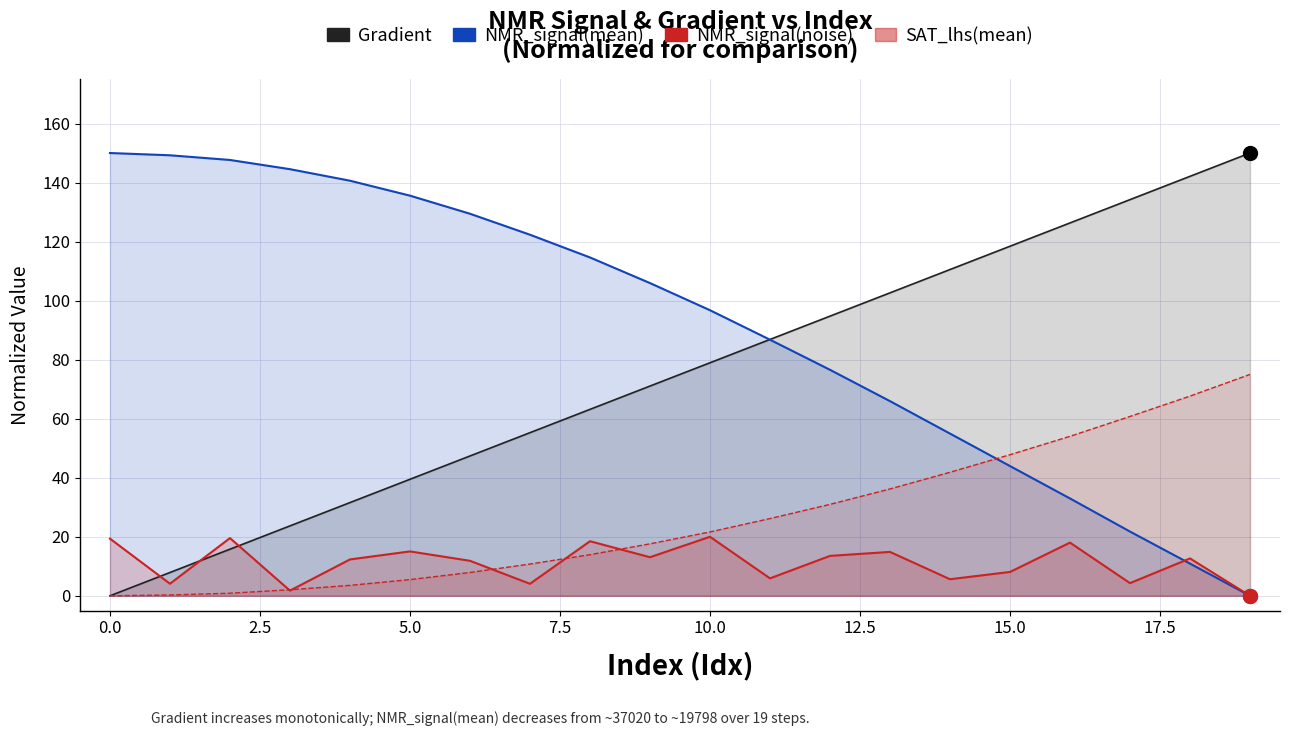

True or false: NMR_signal(mean) has a value of 19.6 at 18.

False